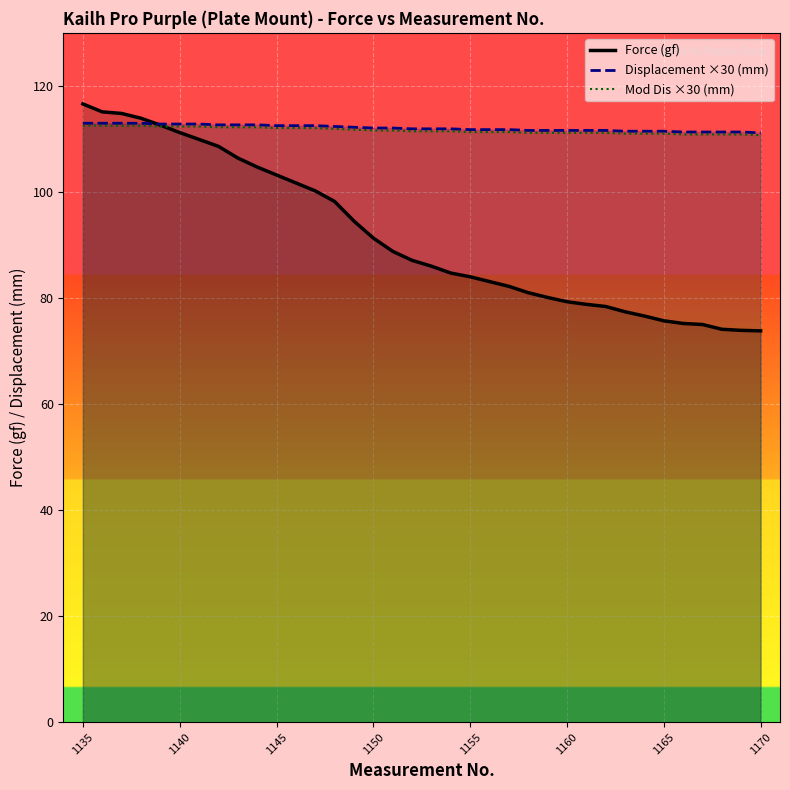

Does the chart display data point markers on the line(s)?

No